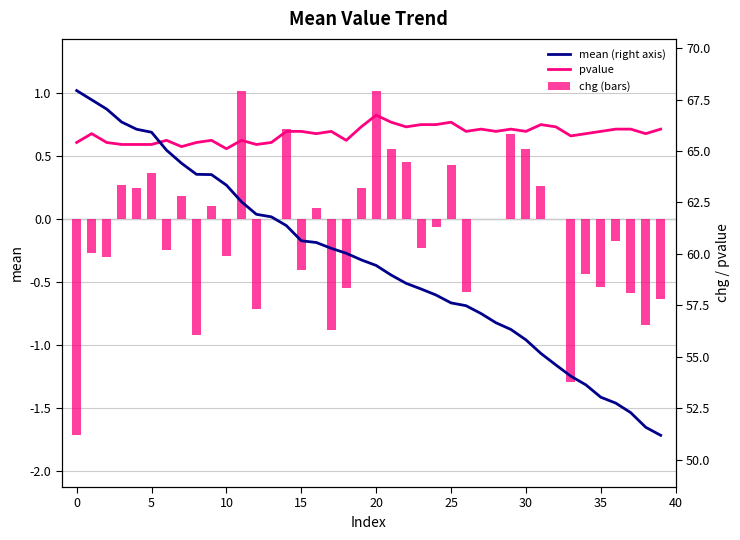

The chg series shows -0.8 at 38. True or false?

True